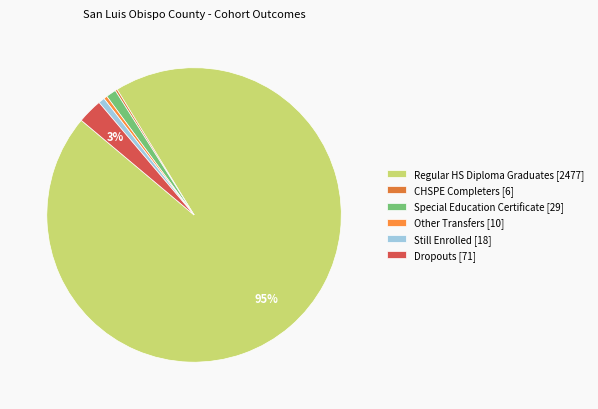

What is the largest slice in the pie chart?

Regular HS Diploma Graduates [2477]